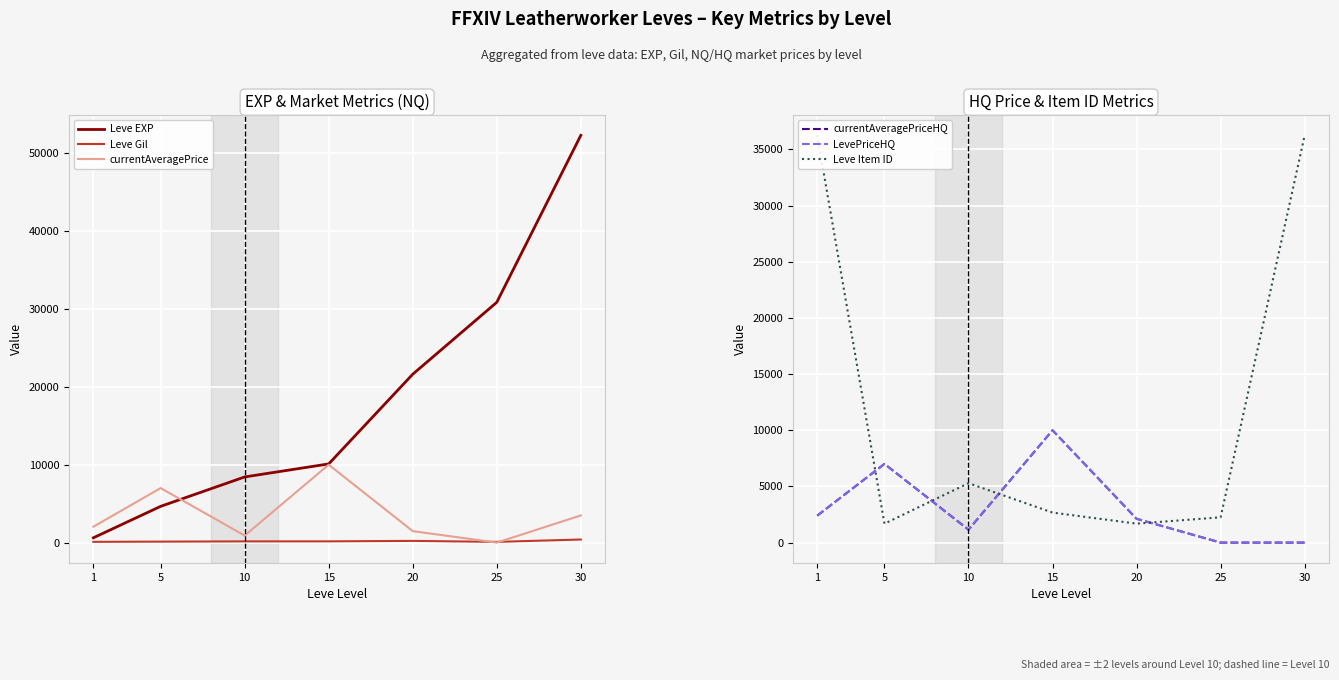

True or false: LevePriceHQ has more than 1 interior local peaks.

True